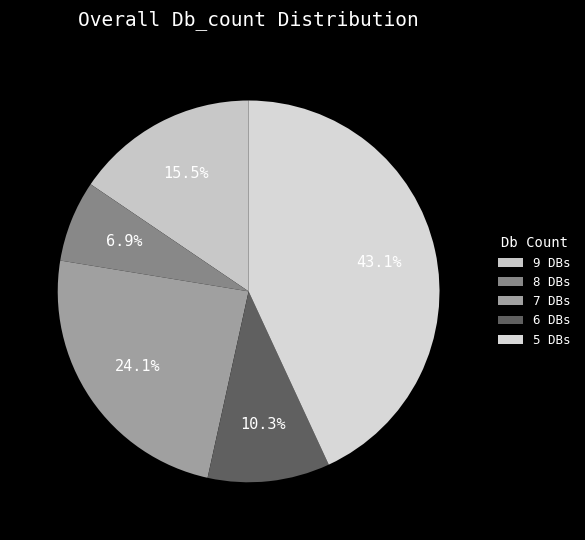

How many segments does this pie chart have?

5